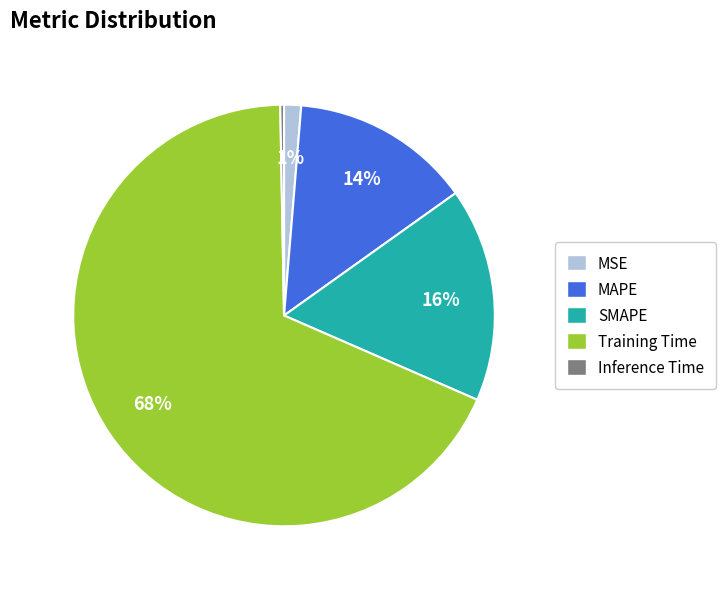

How many segments does this pie chart have?

5